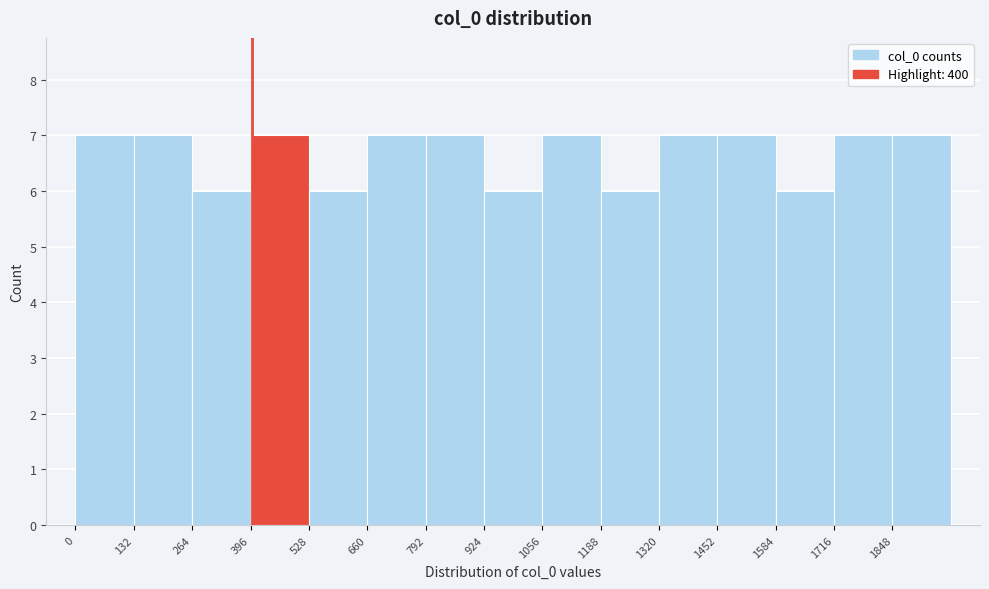

Reading left to right, transcribe this chart: for each bar, give the range it covers on the x-axis and its height. Neither the bar edges nor the heights are printed on the chart, so give them approximately, as read against the axes.

0 to 132: 7
132 to 264: 7
264 to 396: 6
396 to 528: 7
528 to 660: 6
660 to 792: 7
792 to 924: 7
924 to 1056: 6
1056 to 1188: 7
1188 to 1320: 6
1320 to 1452: 7
1452 to 1584: 7
1584 to 1716: 6
1716 to 1848: 7
1848 to 1980: 7